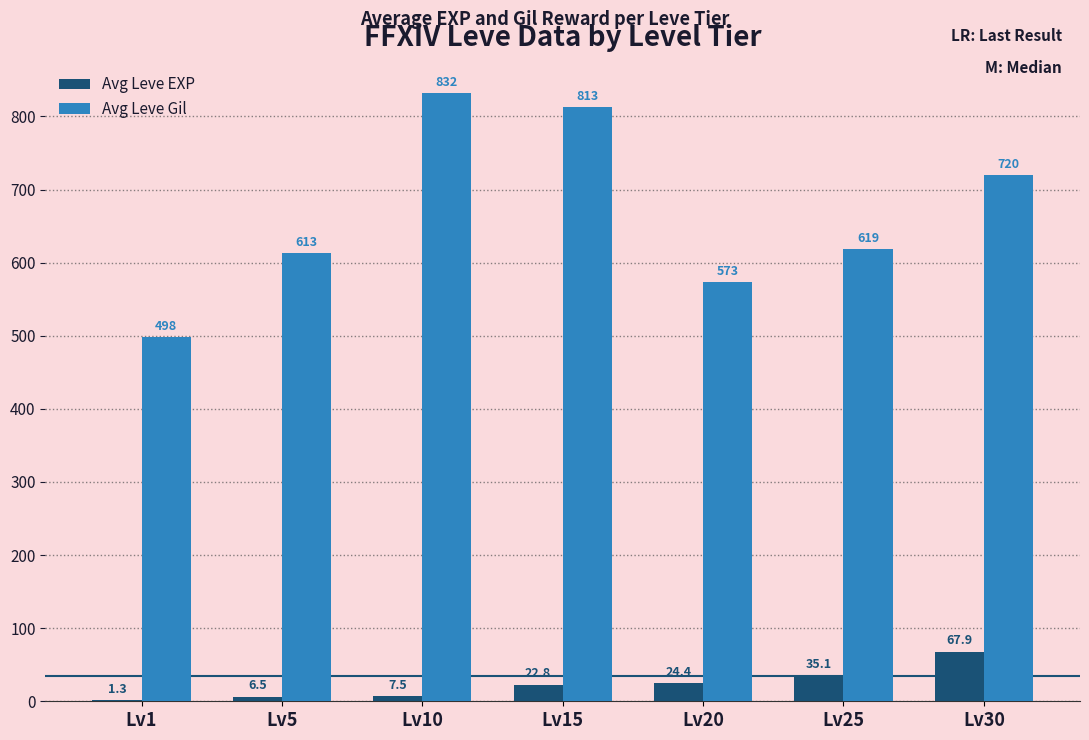

Reading left to right, list all the values displayed in this chart.

Avg Leve EXP: 1.3	6.5	7.5	22.8	24.4	35.1	67.9
Avg Leve Gil: 498.3	613.3	832.0	813.0	573.0	619.0	720.0